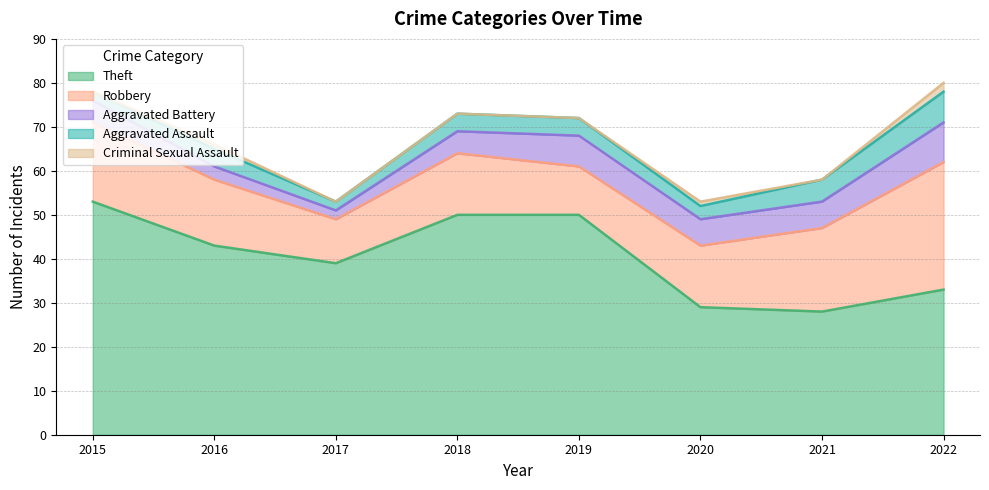

The Criminal Sexual Assault series shows 1 at 2016. True or false?

False